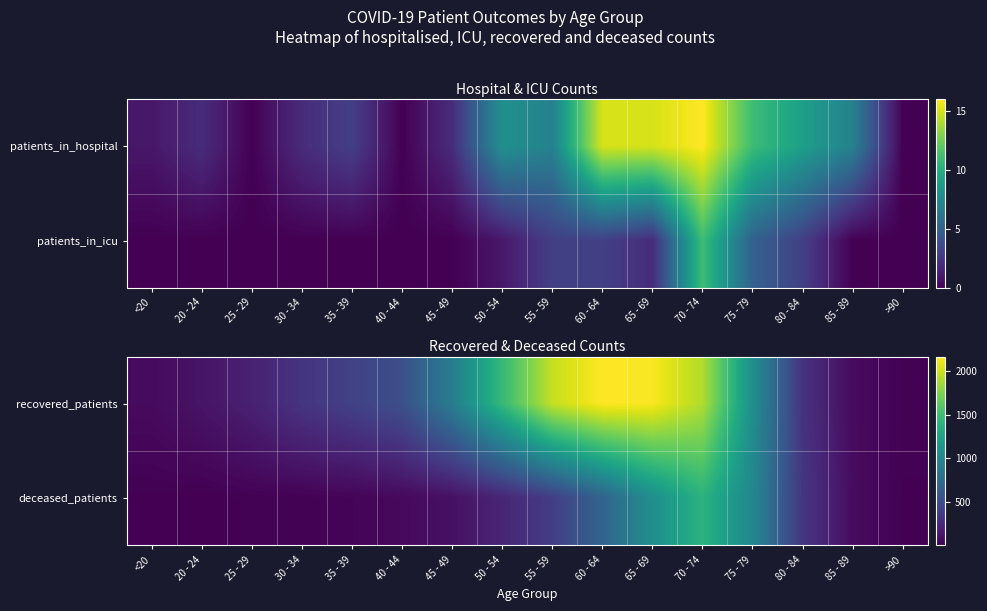

List the labels in order of deceased_patients value, smallest first.

20 - 24, <20, >90, 25 - 29, 30 - 34, 35 - 39, 40 - 44, 85 - 89, 45 - 49, 50 - 54, 80 - 84, 55 - 59, 60 - 64, 75 - 79, 65 - 69, 70 - 74